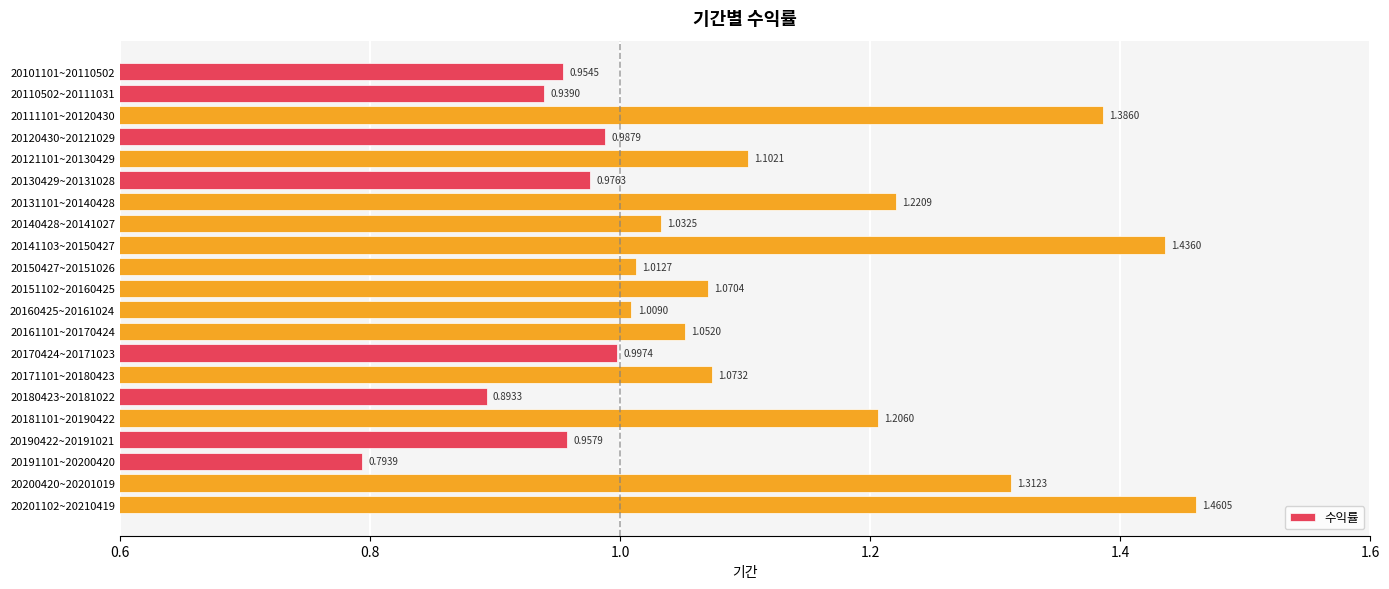

Rank the categories by value from highest to lowest.

20201102~20210419, 20141103~20150427, 20111101~20120430, 20200420~20201019, 20131101~20140428, 20181101~20190422, 20121101~20130429, 20171101~20180423, 20151102~20160425, 20161101~20170424, 20140428~20141027, 20150427~20151026, 20160425~20161024, 20170424~20171023, 20120430~20121029, 20130429~20131028, 20190422~20191021, 20101101~20110502, 20110502~20111031, 20180423~20181022, 20191101~20200420